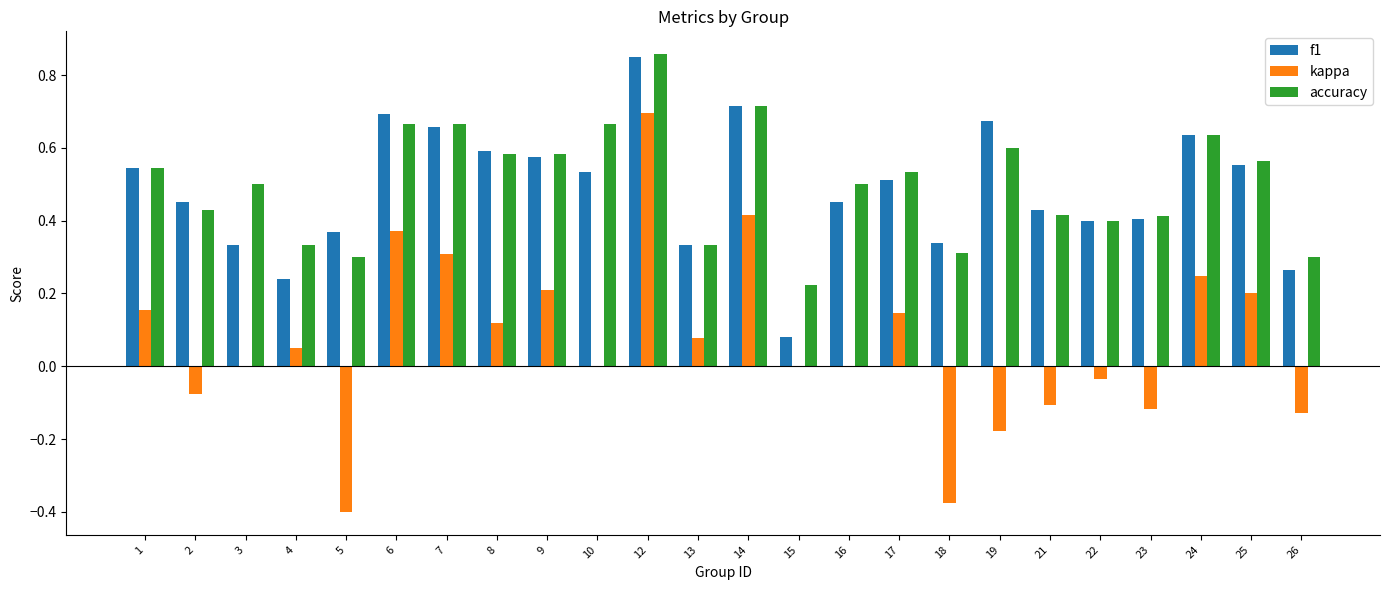

Is the value of f1 at 24 greater than the value of accuracy at 19?

Yes